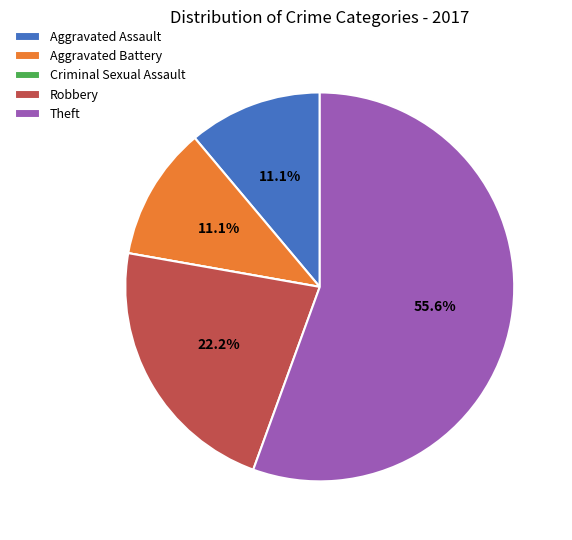

To the nearest percent, what is the difference between the Theft and Aggravated Assault slice percentages?

44%